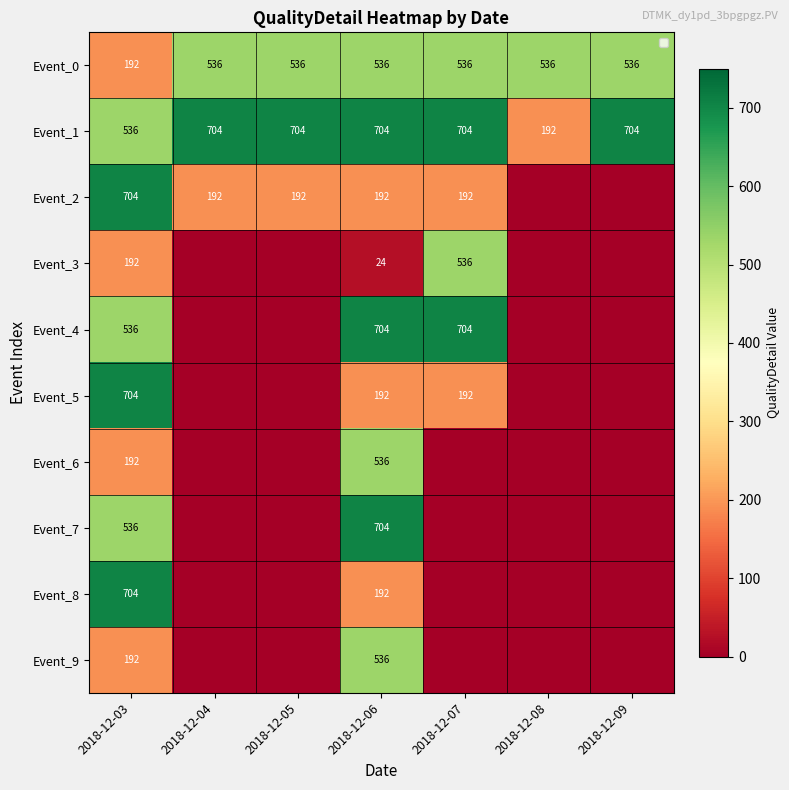

What is the sum of the Event_2 values at 2018-12-06 and 2018-12-04?

384